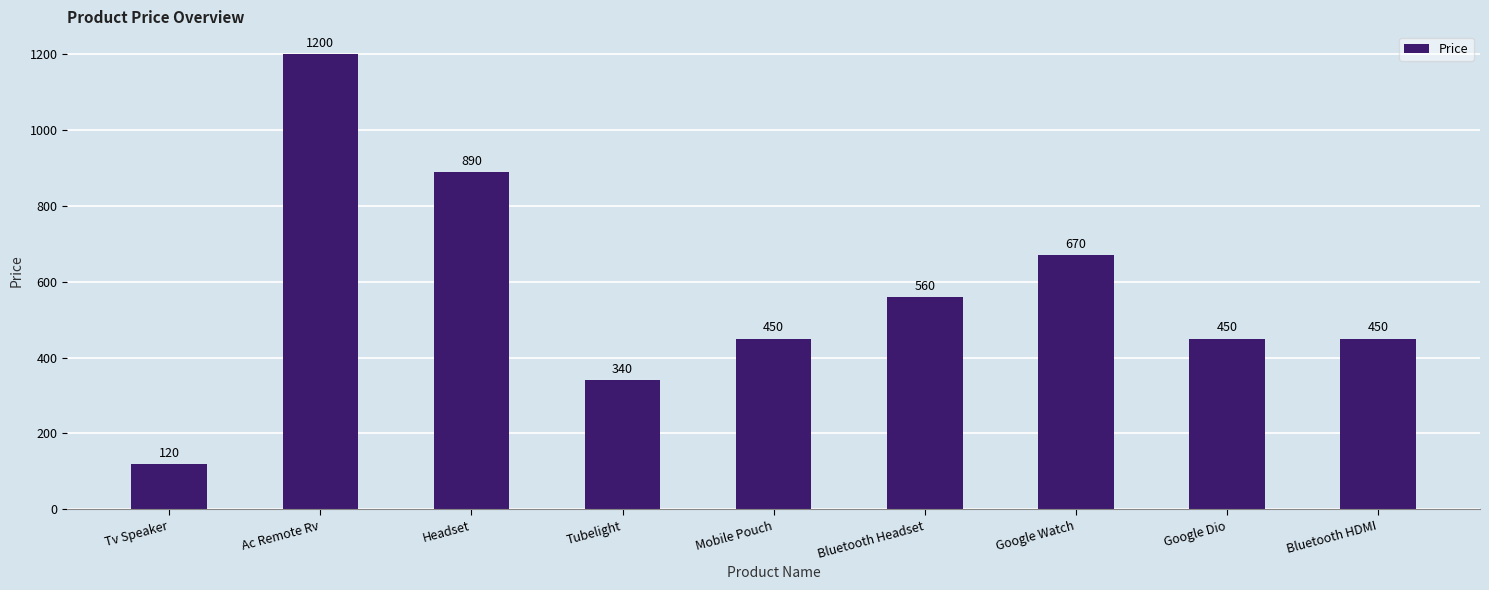

Does the chart contain stacked bars?

No